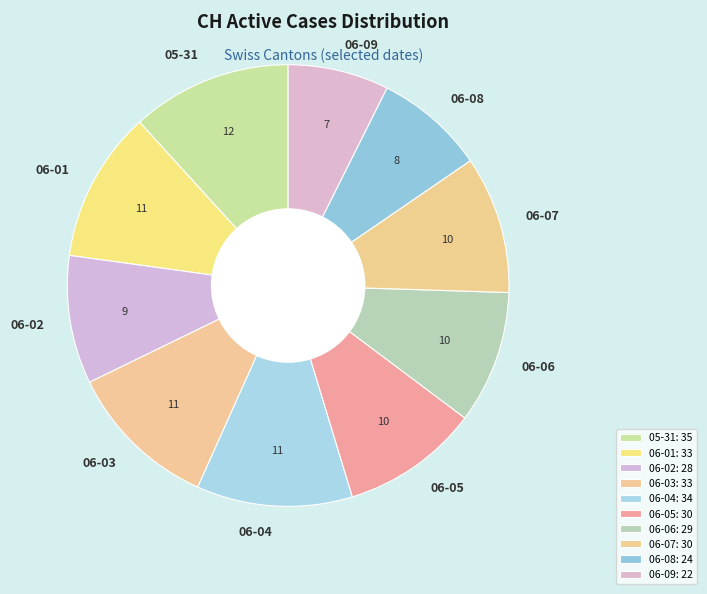

Do 06-01 and 06-06 together represent more than half of the pie?

No